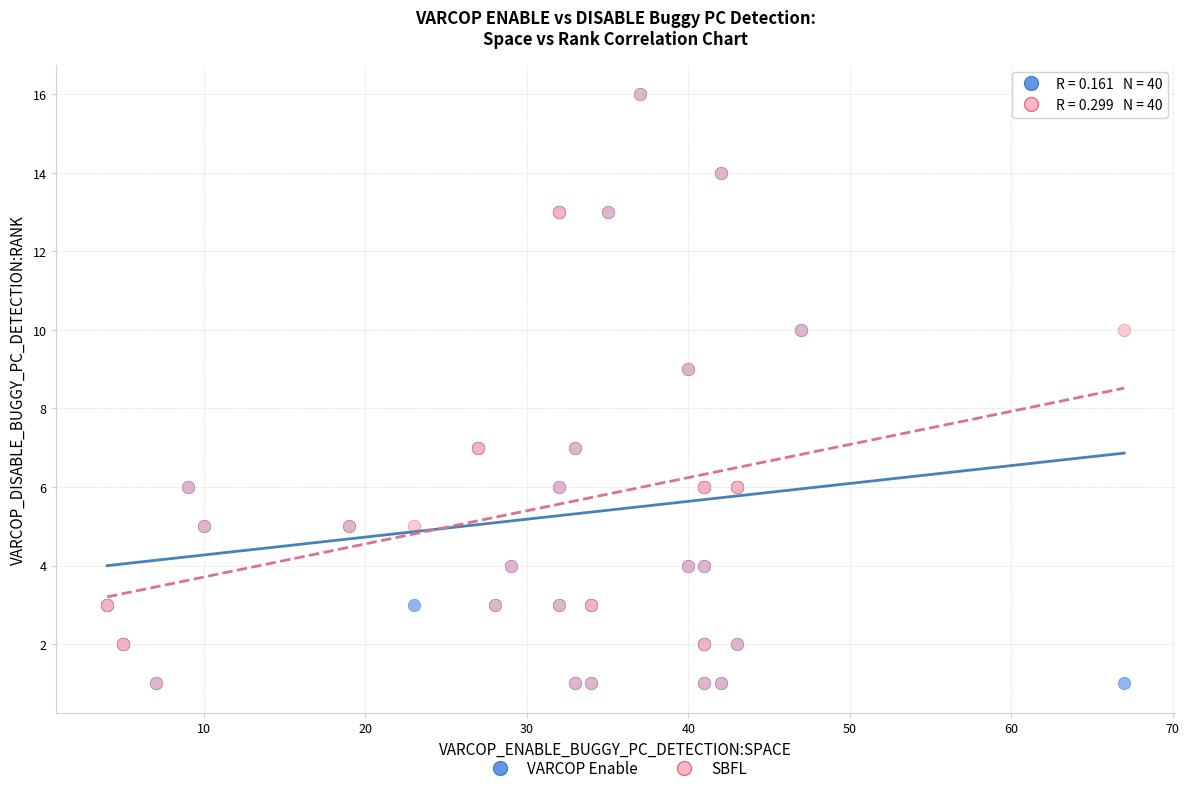

What are all the series names shown in the legend?

VARCOP Enable, SBFL